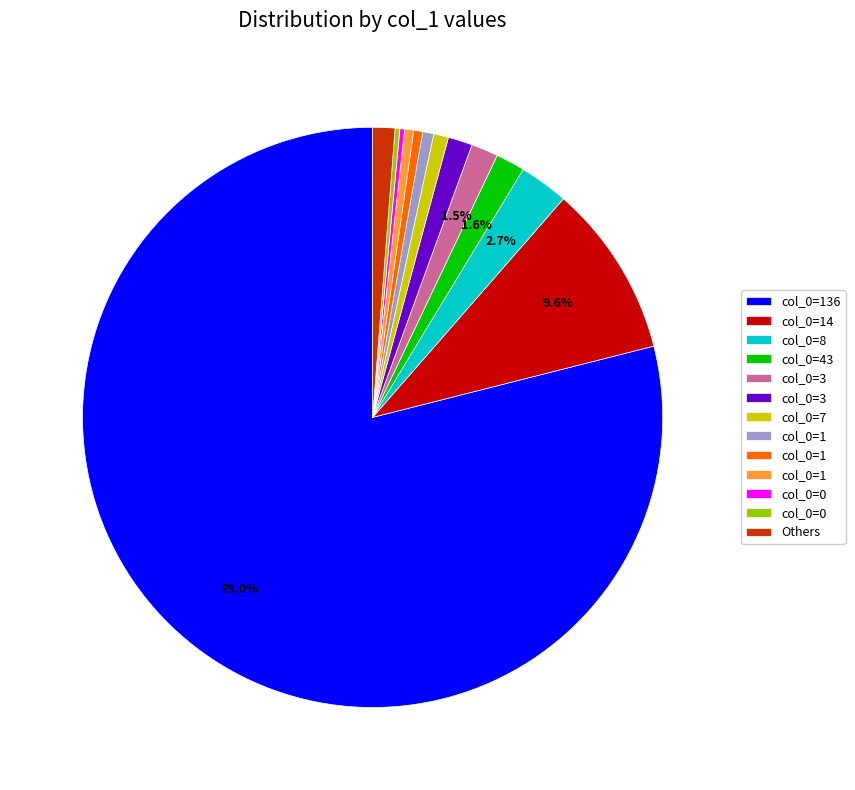

Does any single category account for the majority?

Yes